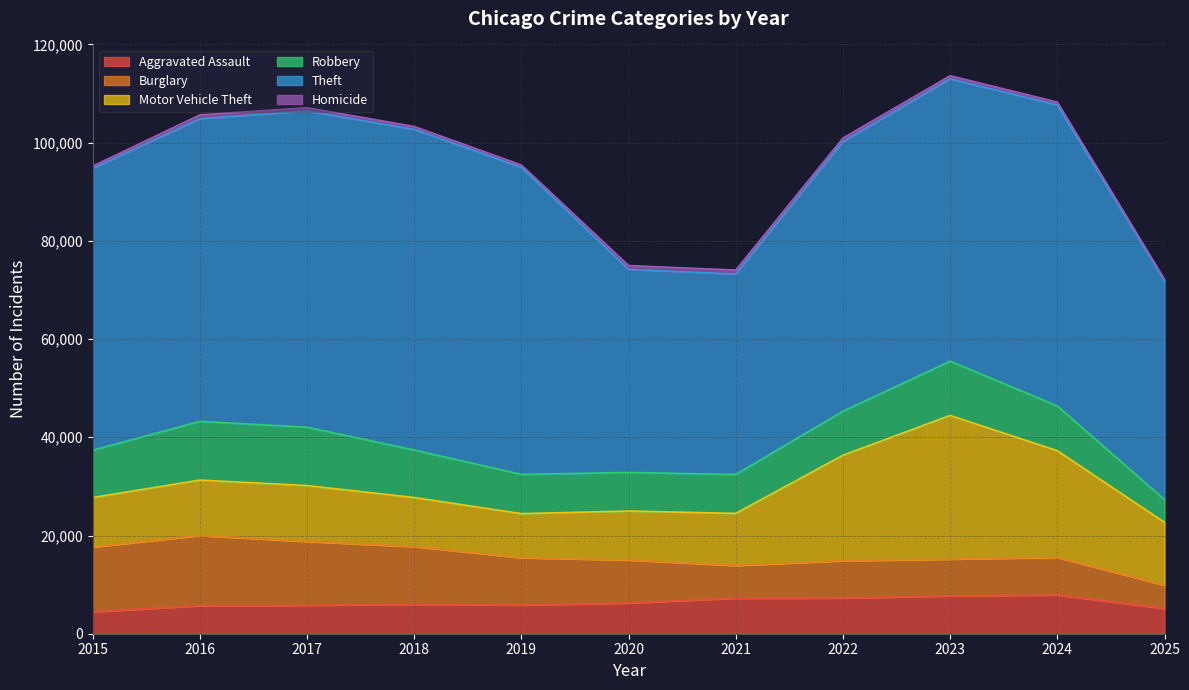

What is the value of the Burglary point at the 8th from the left?

7594